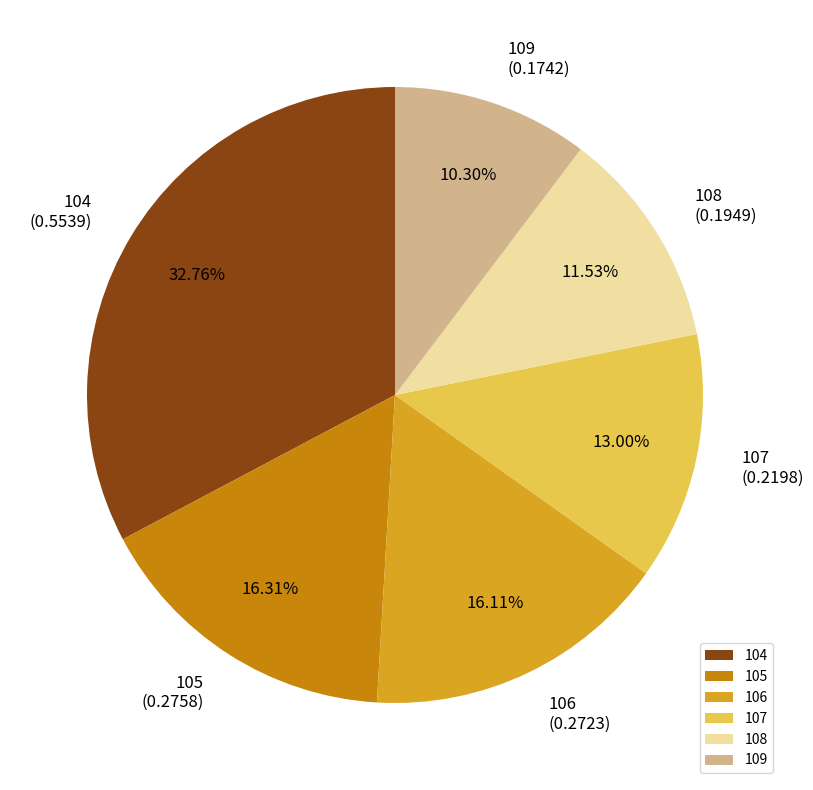

What portion of the pie excludes 104?

67.2%